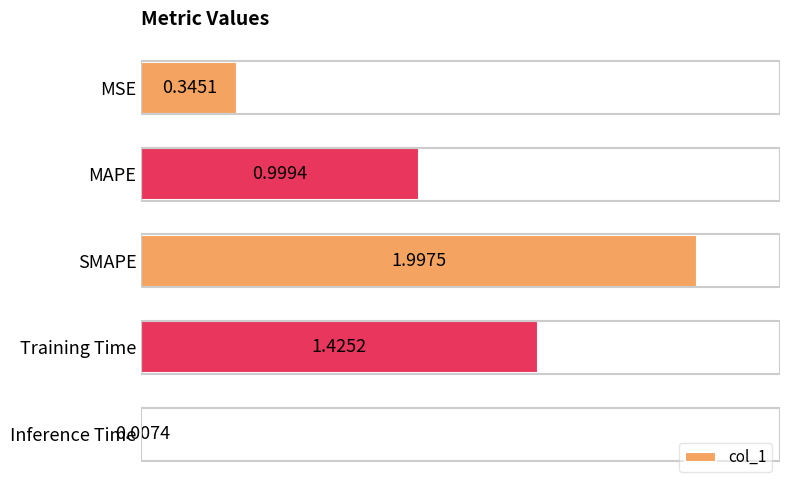

How many bars are there in total?

5